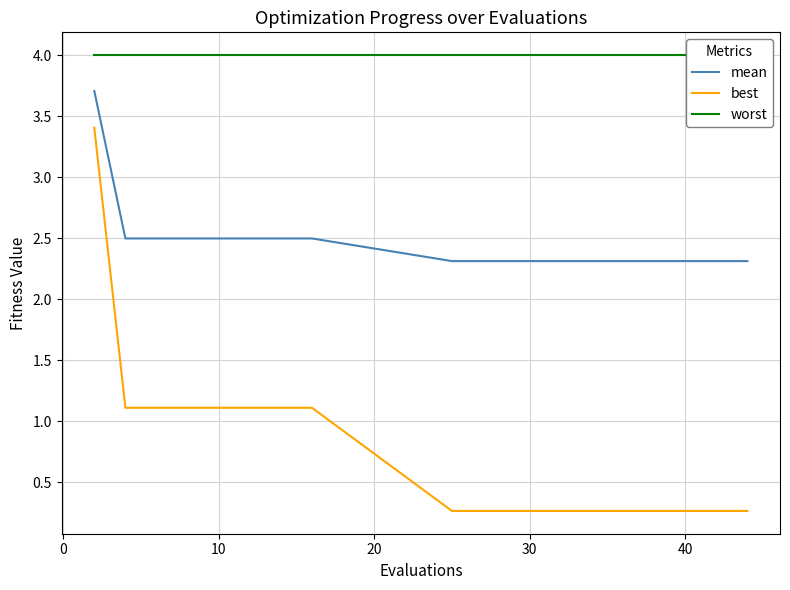

What is the minimum value shown in the chart?

0.3